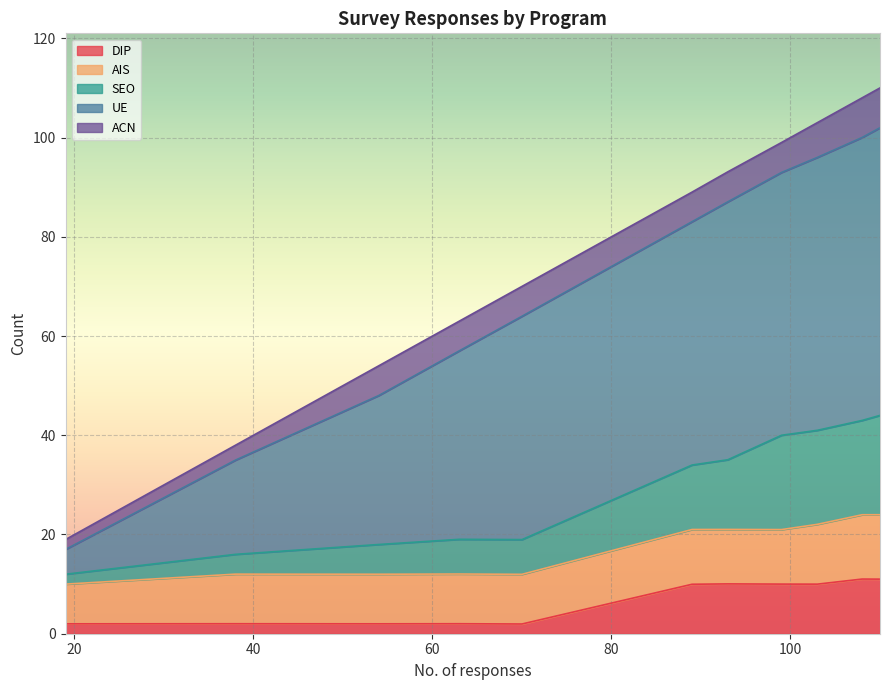

True or false: DIP and UE intersect in this chart.

False